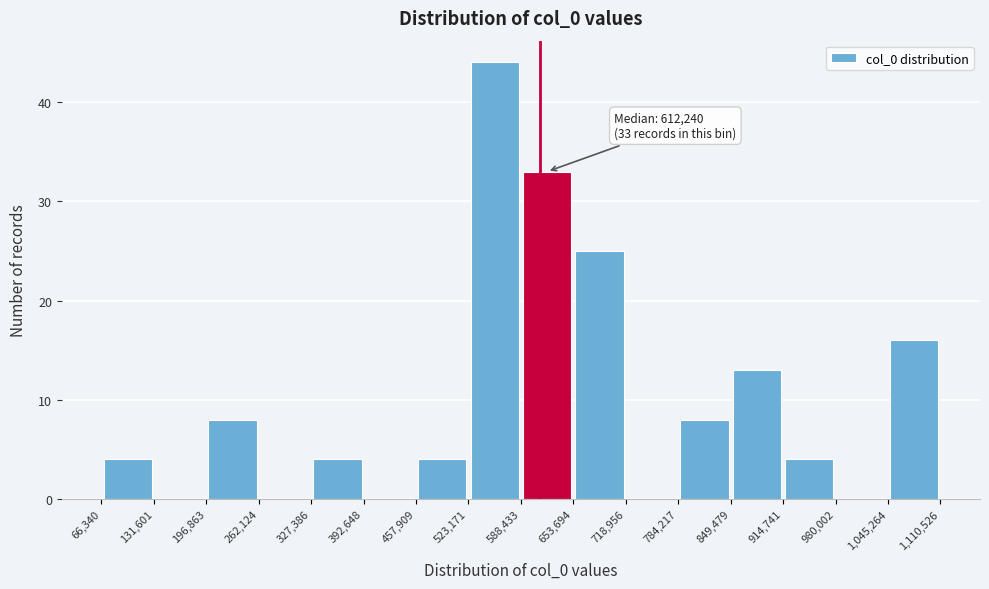

Over which range of the x-axis is the bar tallest?

523,171 to 588,433